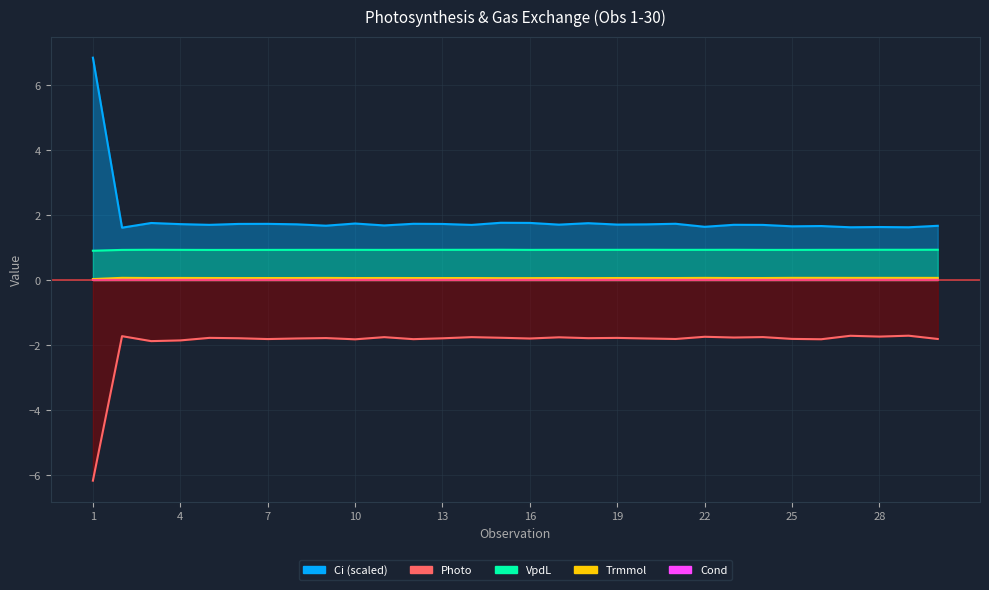

Where is VpdL nearest to the value 0?

1